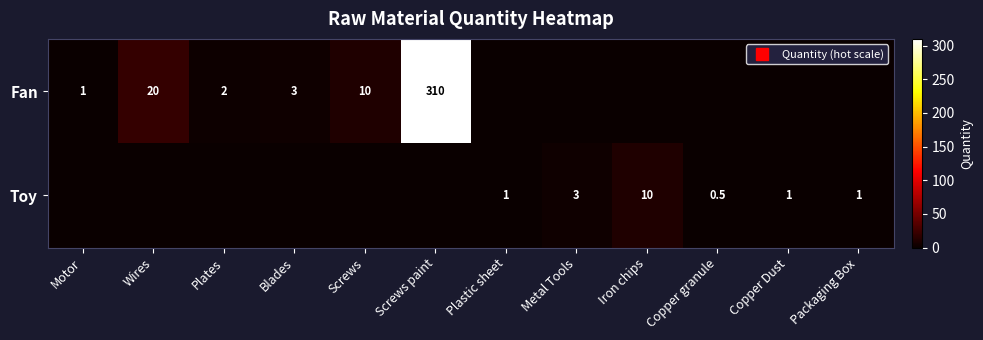

At how many categories does at least one series exceed 300?

1